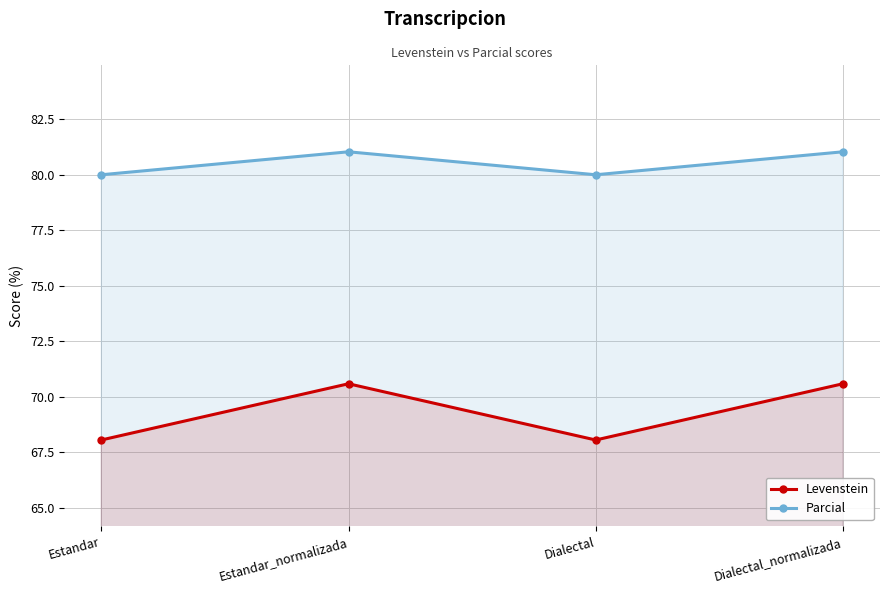

At which category does Levenstein reach its first local valley?

Dialectal